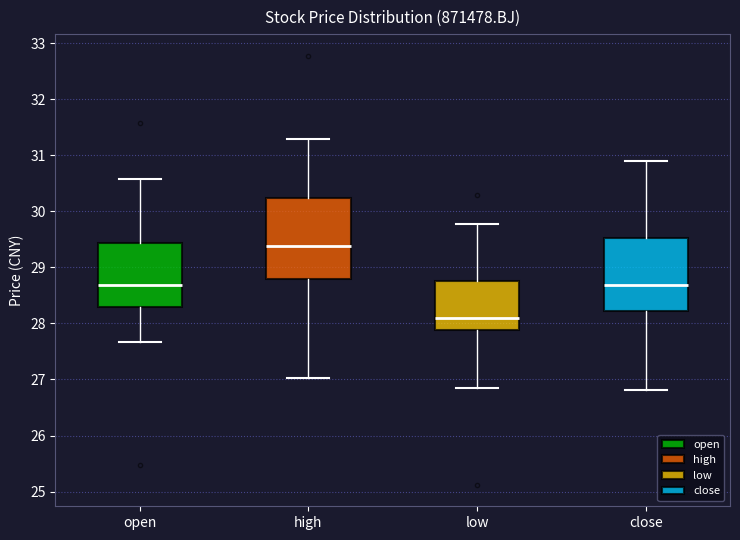

Where does the median line of the box for high sit on the y-axis? The values are not printed on the chart, so give them approximately, as read against the axis.

29.4